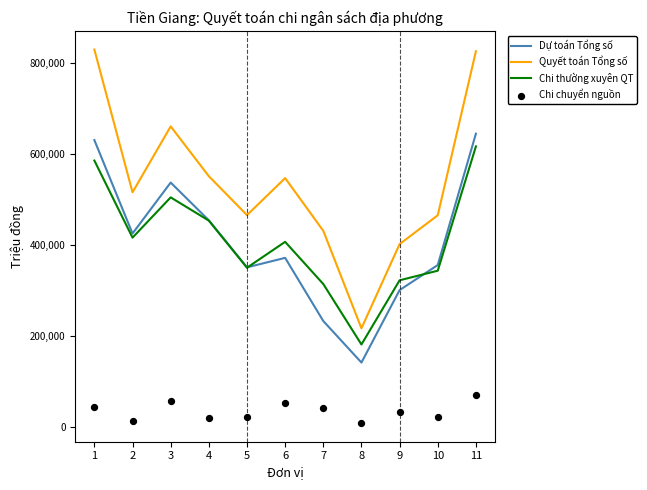

What is the total value across all series at 8?

545680